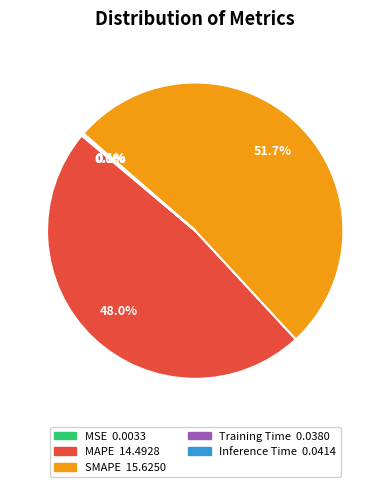

Does SMAPE account for over 50% of the chart?

Yes